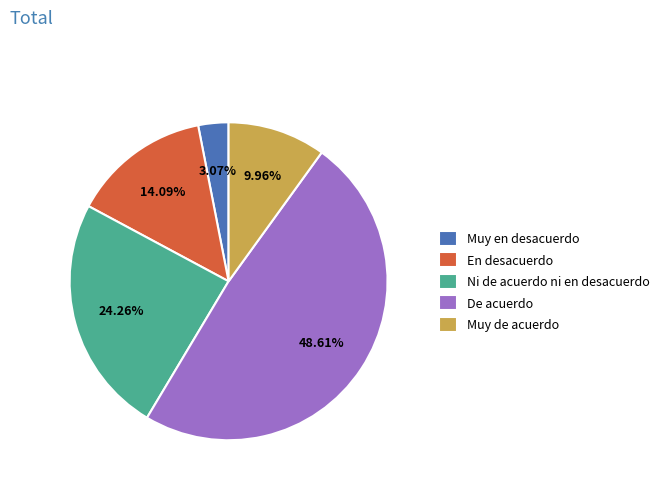

Is Ni de acuerdo ni en desacuerdo the majority of the pie?

No